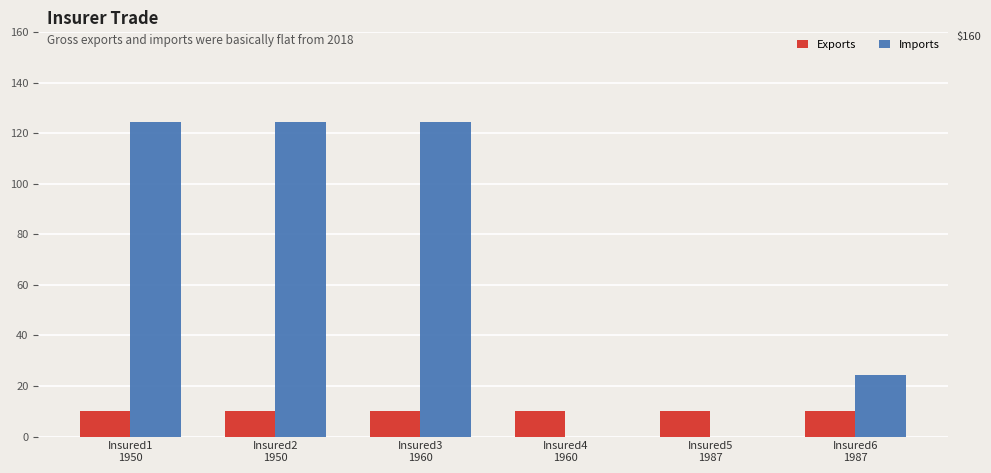

What are all the series names shown in the legend?

Exports, Imports